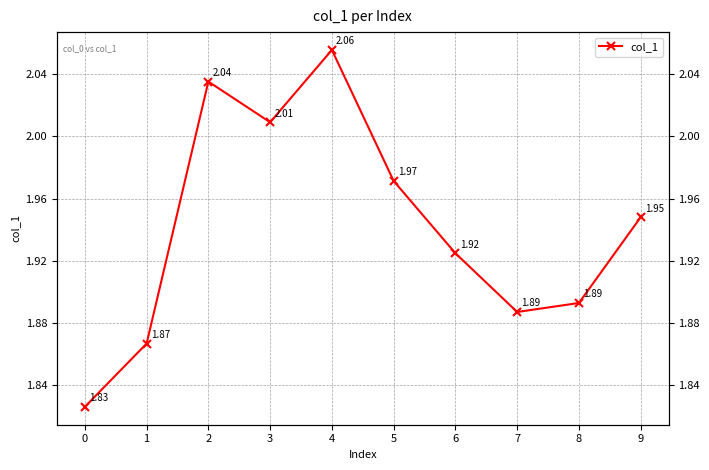

Reading right to left, extract all data points from this chart.

9=1.9	8=1.9	7=1.9	6=1.9	5=2.0	4=2.1	3=2.0	2=2.0	1=1.9	0=1.8